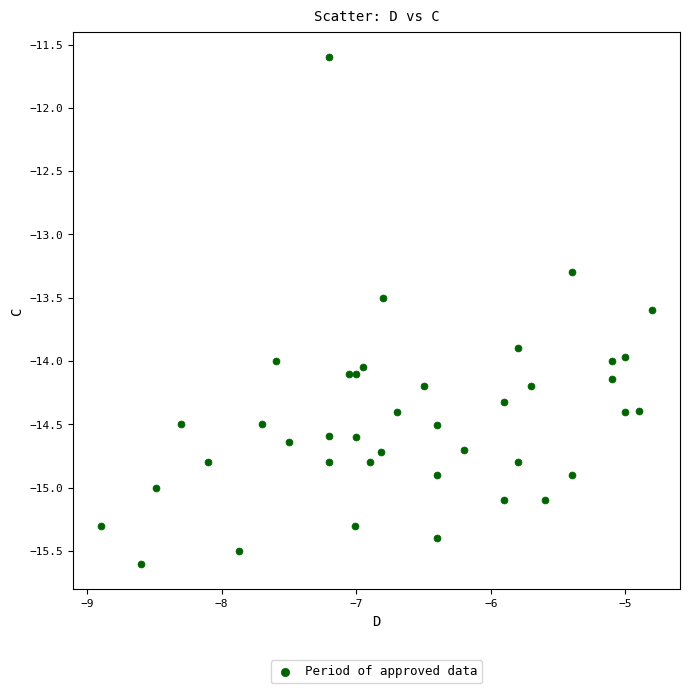

What Y value in the scatter plot is closest to -13?

-13.3